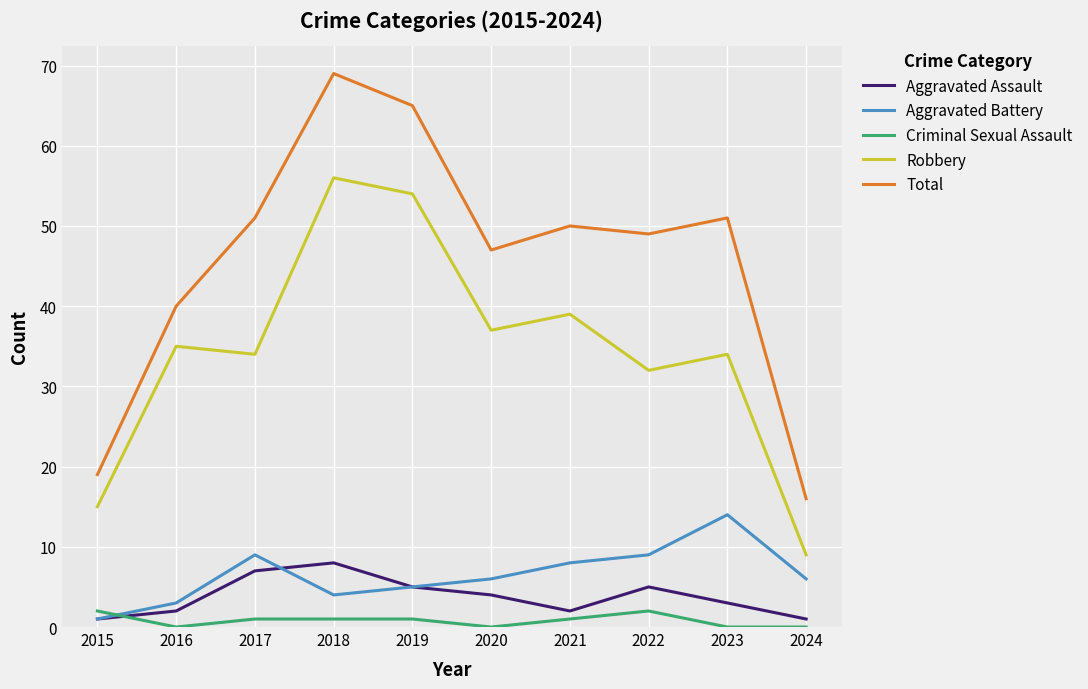

True or false: Robbery and Total intersect in this chart.

False